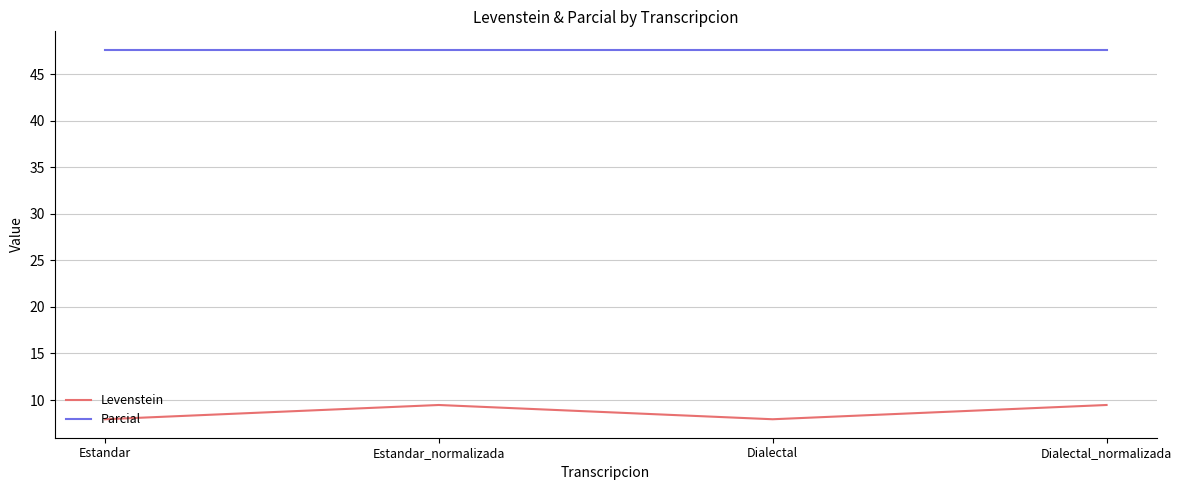

True or false: Levenstein and Parcial cross at least once.

False